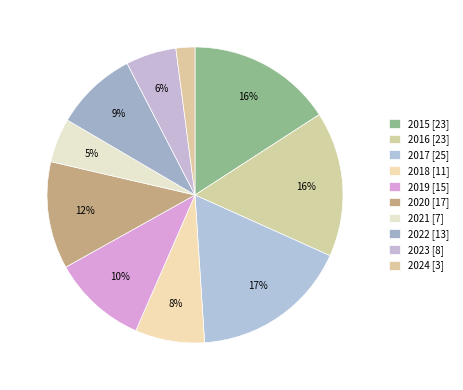

Between 2019 and 2017, which is larger?

2017